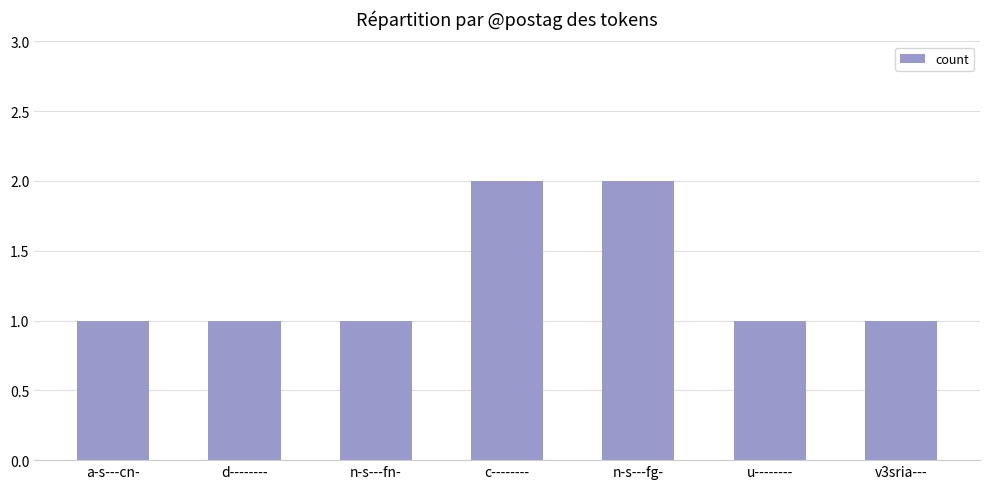

How many bars are there in total?

7